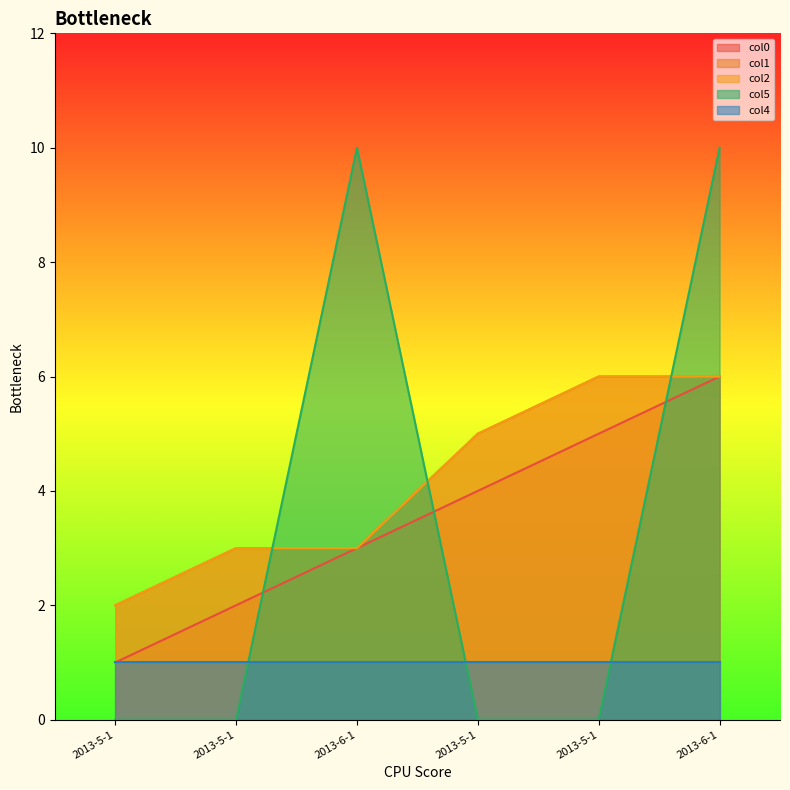

What is the maximum value shown in the chart?

10